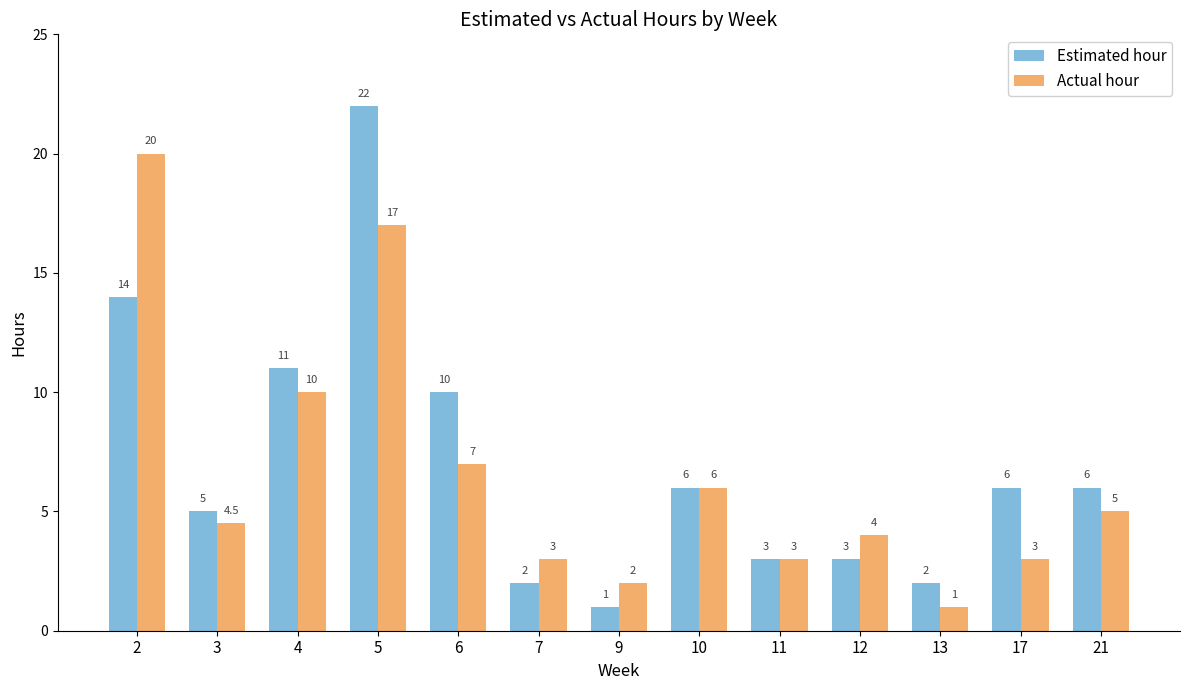

At which label is Actual hour closest to 10?

4